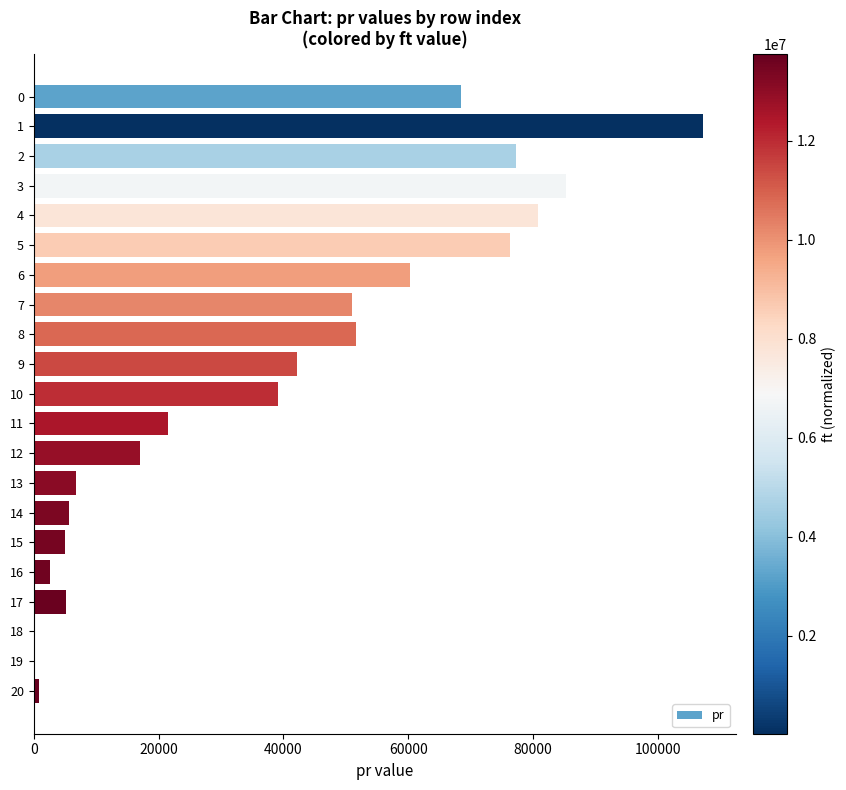

What is the maximum value shown in the chart?

107194